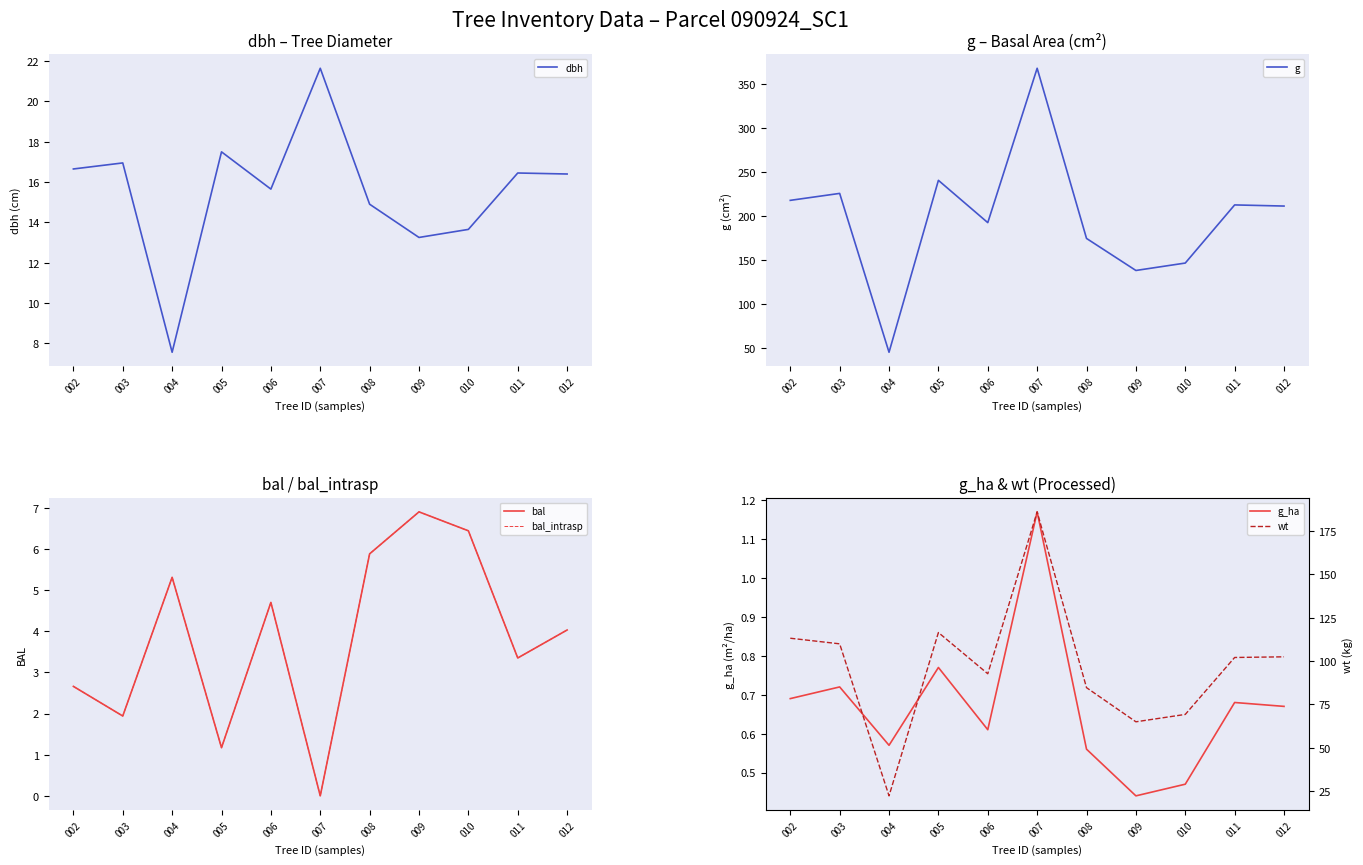

At which label is g_ha closest to 0?

009